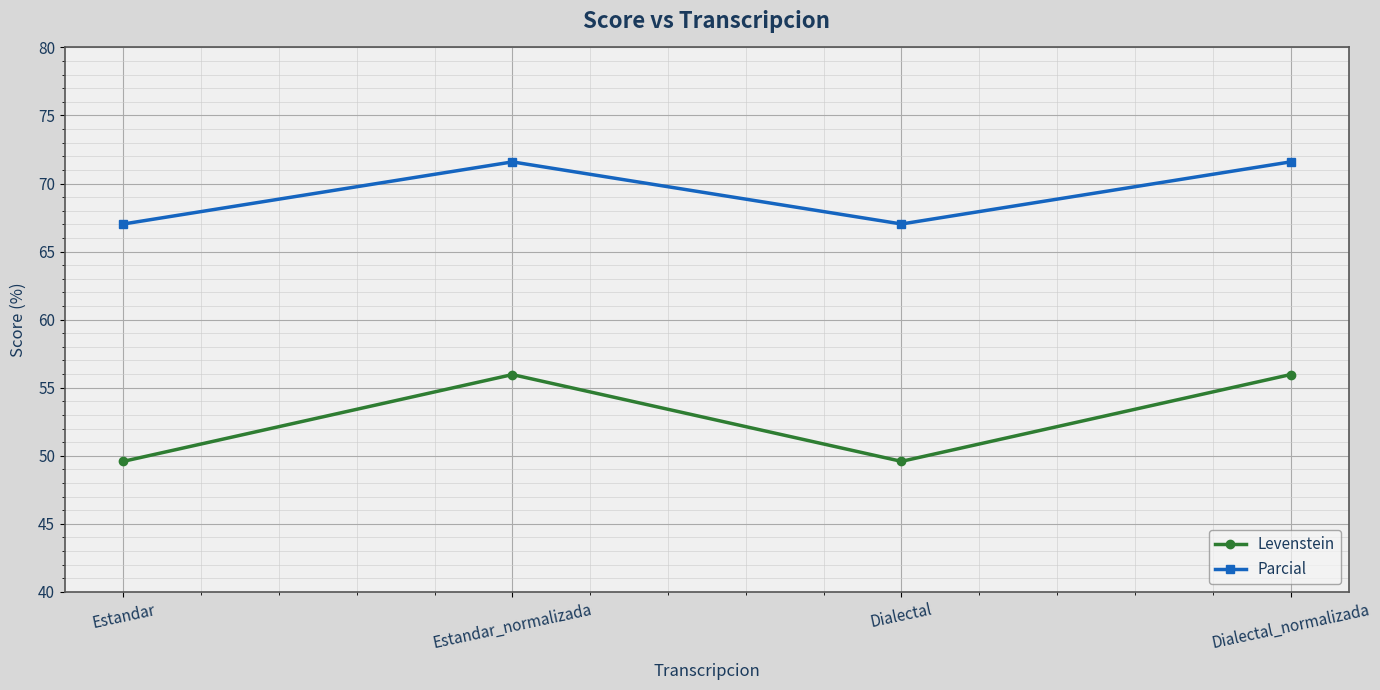

Reading left to right, extract all data points from this chart.

Levenstein: 49.6	56.0	49.6	56.0
Parcial: 67.0	71.6	67.0	71.6